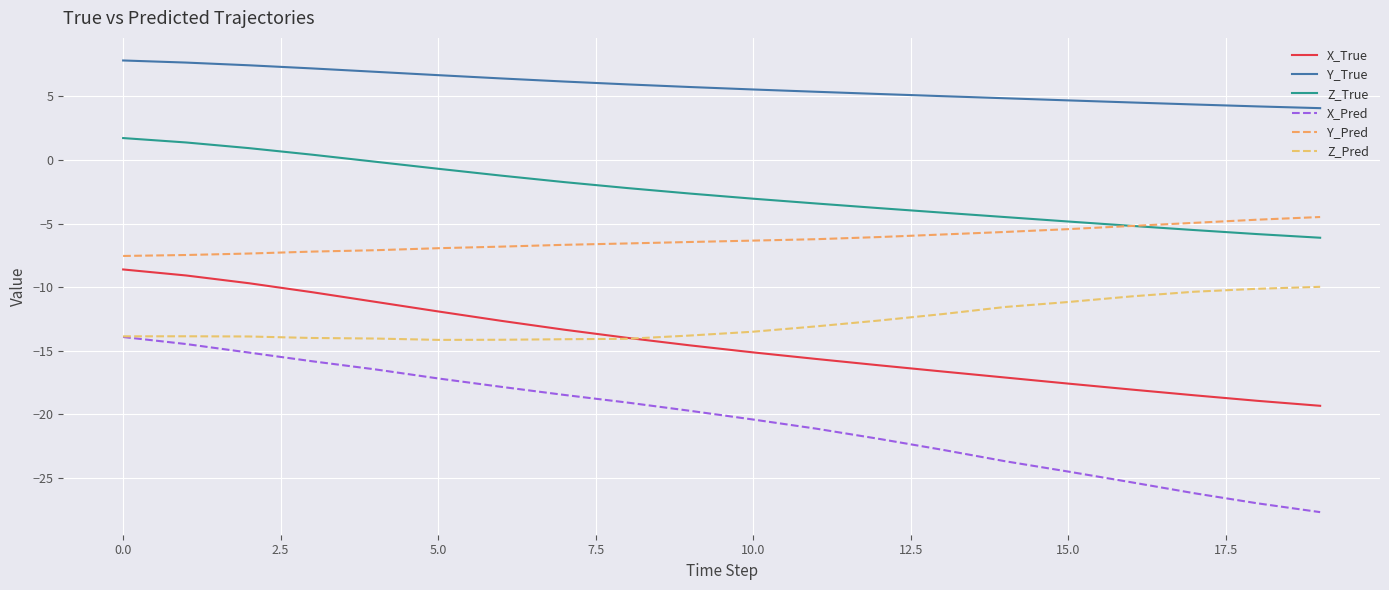

How many lines are shown in the chart?

6